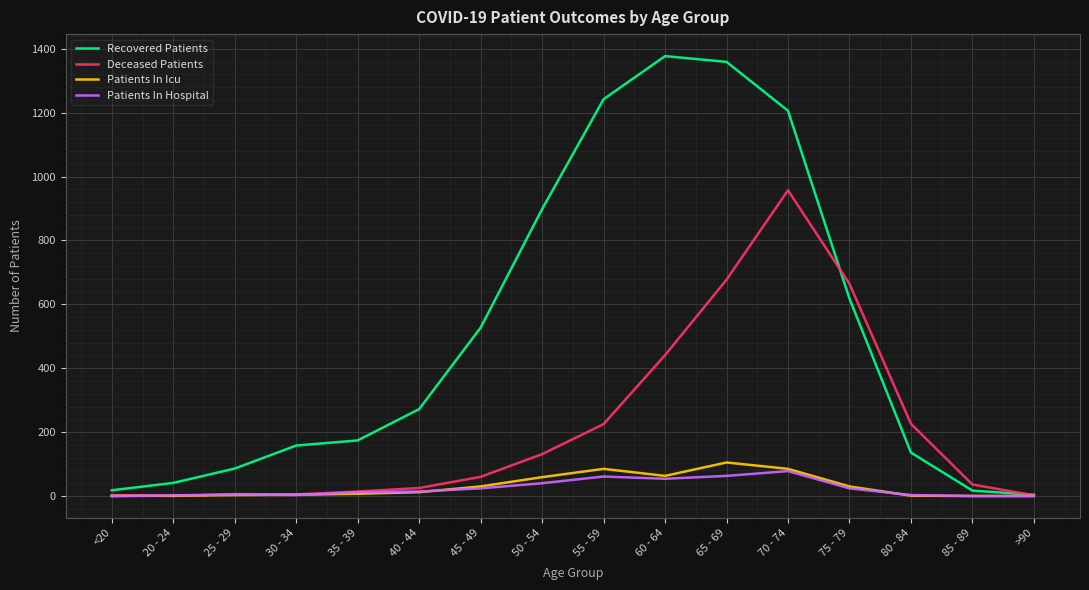

At which category is the sum across all series the highest?

70 - 74